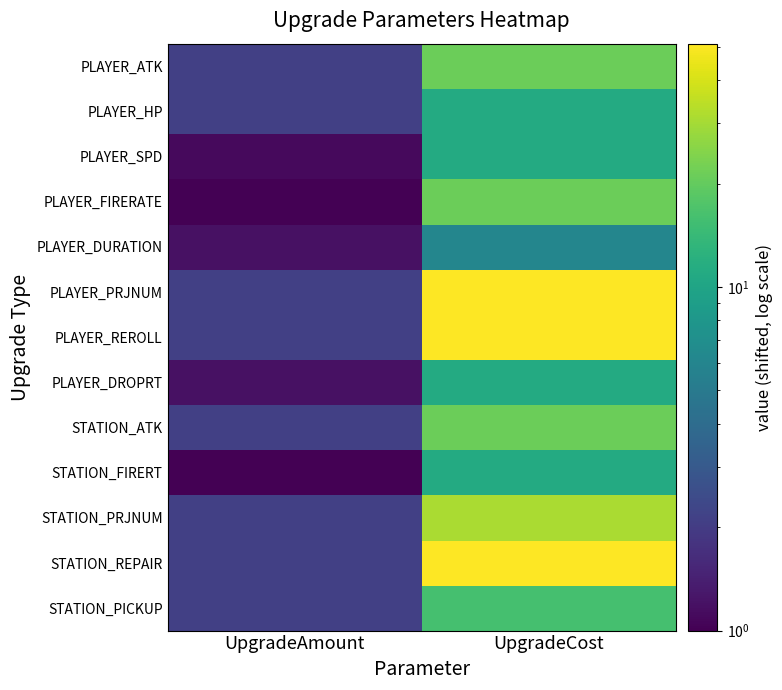

Reading left to right, list all the values displayed in this chart.

PLAYER_ATK: UpgradeAmount=2.1	UpgradeCost=21.1
PLAYER_HP: UpgradeAmount=2.1	UpgradeCost=11.1
PLAYER_SPD: UpgradeAmount=1.1	UpgradeCost=11.1
PLAYER_FIRERATE: UpgradeAmount=1.0	UpgradeCost=21.1
PLAYER_DURATION: UpgradeAmount=1.2	UpgradeCost=6.1
PLAYER_PRJNUM: UpgradeAmount=2.1	UpgradeCost=51.1
PLAYER_REROLL: UpgradeAmount=2.1	UpgradeCost=51.1
PLAYER_DROPRT: UpgradeAmount=1.2	UpgradeCost=11.1
STATION_ATK: UpgradeAmount=2.1	UpgradeCost=21.1
STATION_FIRERT: UpgradeAmount=1.0	UpgradeCost=11.1
STATION_PRJNUM: UpgradeAmount=2.1	UpgradeCost=31.1
STATION_REPAIR: UpgradeAmount=2.1	UpgradeCost=51.1
STATION_PICKUP: UpgradeAmount=2.1	UpgradeCost=16.1